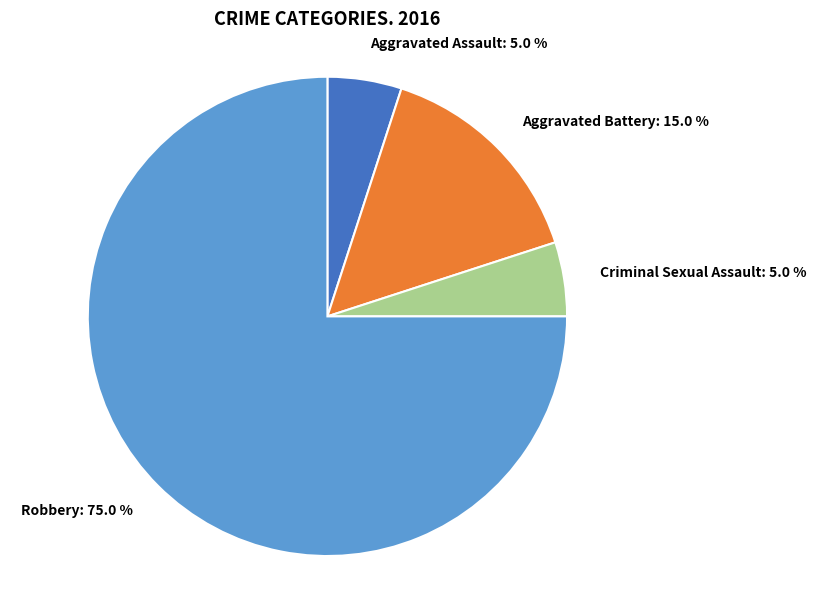

What is the total percentage of Aggravated Battery: 15.0 % and Criminal Sexual Assault: 5.0 %?

20.0%